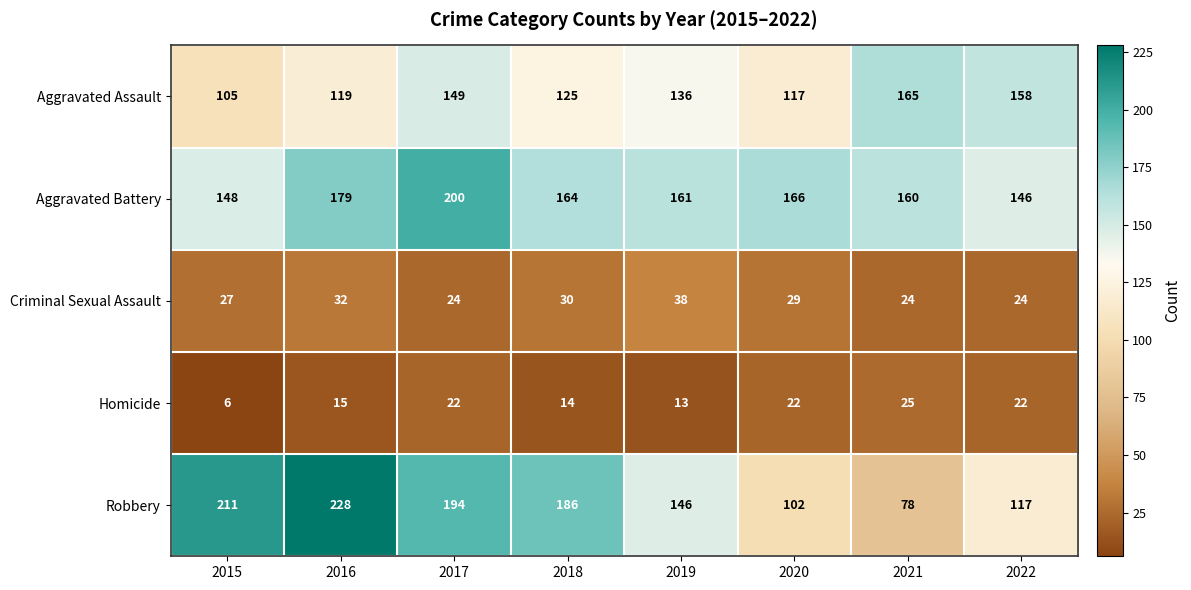

What is the spread (max minus min) of values at 2019?

148